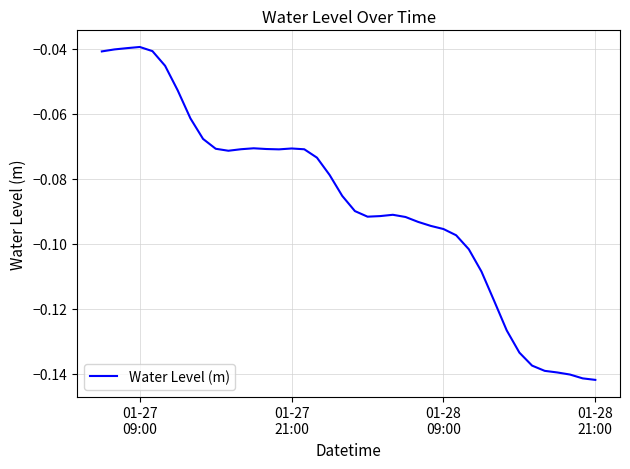

How many lines are shown in the chart?

1